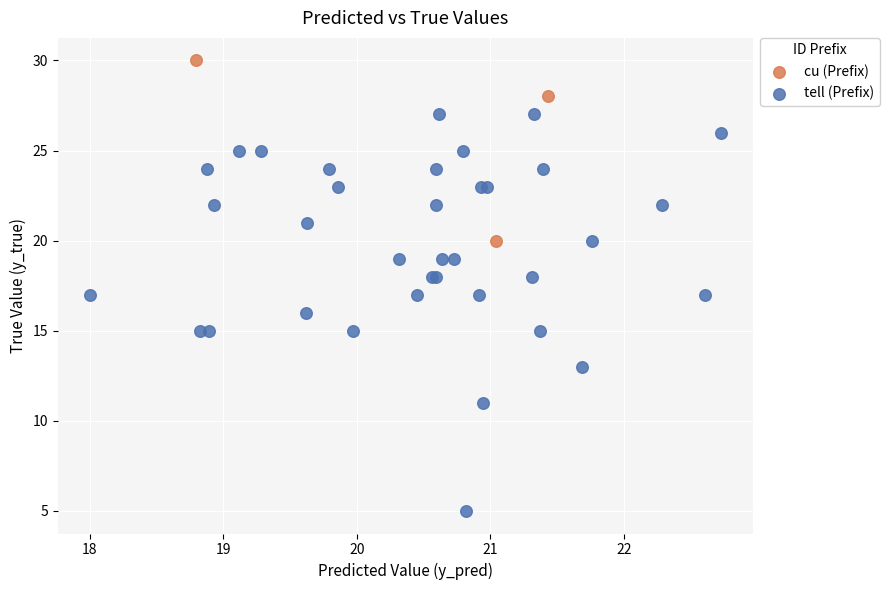

Which series contains the lowest Y value?

tell (Prefix)